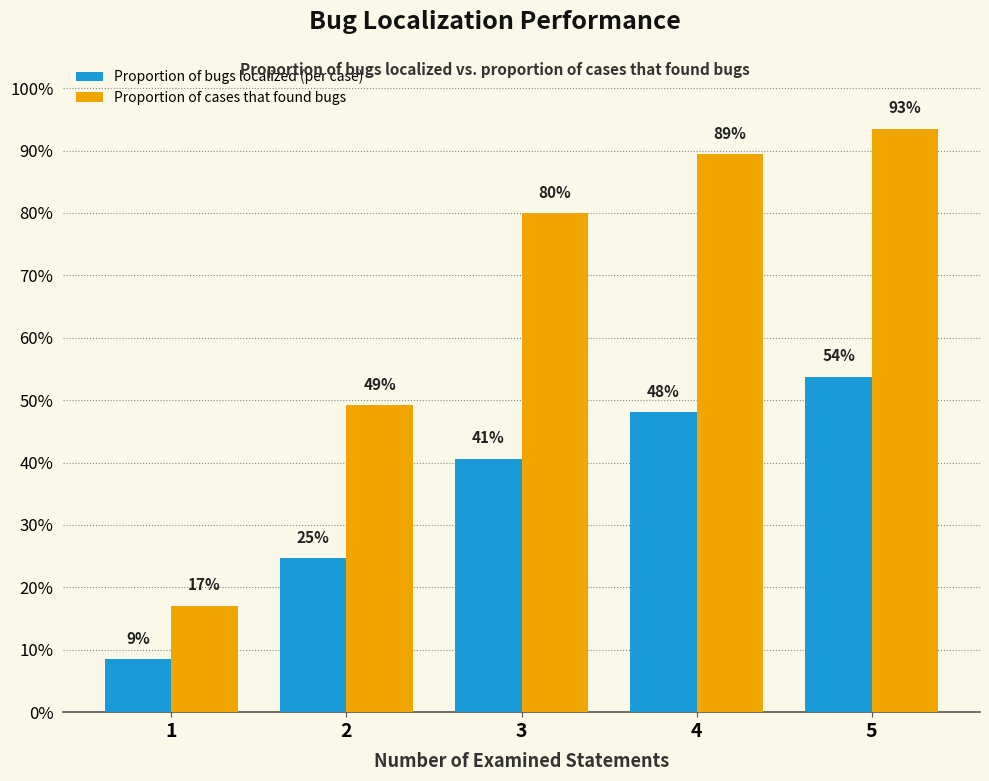

What is the sum of all Proportion of bugs localized (per case) values?

1.8